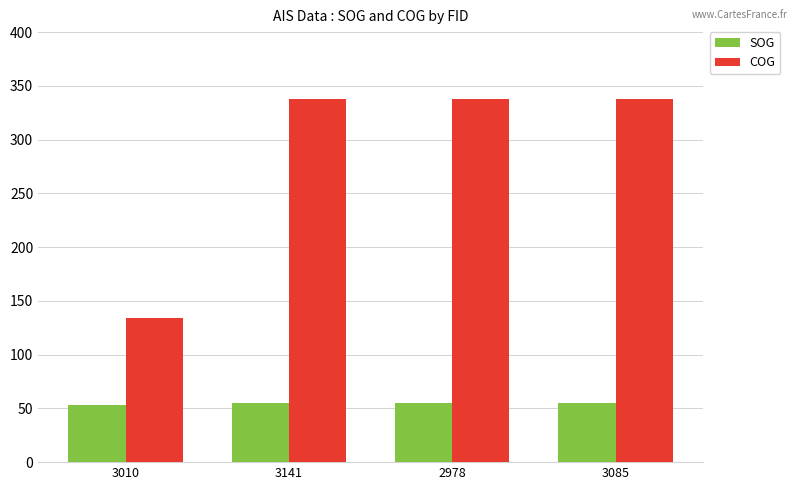

What is the highest value of the SOG series?

54.8